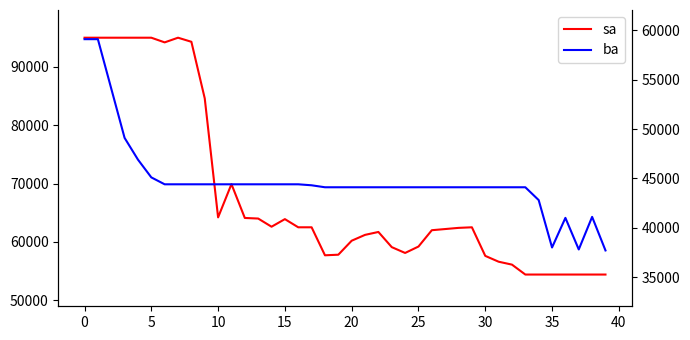

True or false: sa and ba intersect in this chart.

False